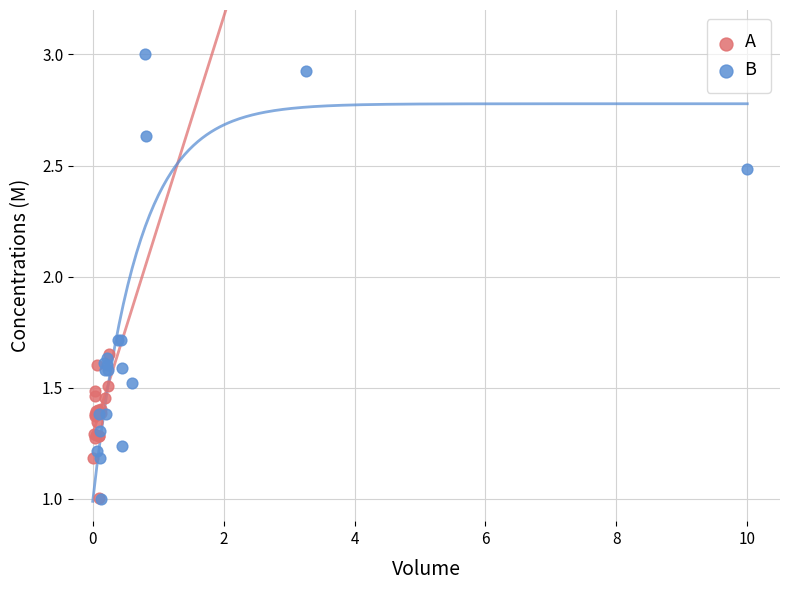

Which series has the widest spread of Y values?

B